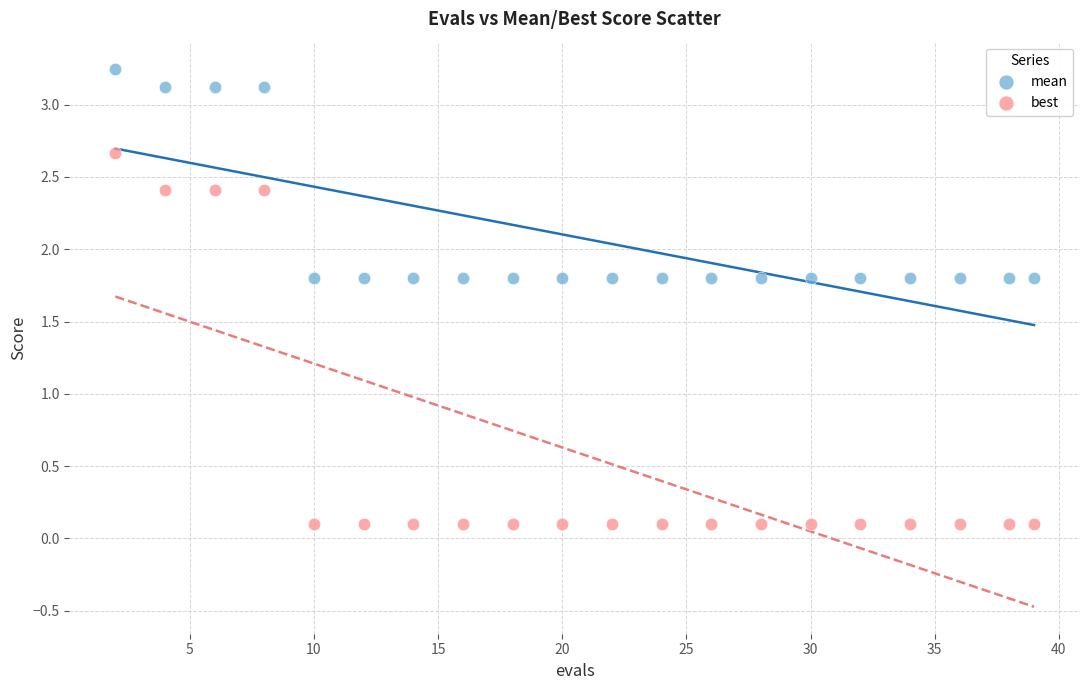

Which series reaches the maximum Y coordinate?

mean